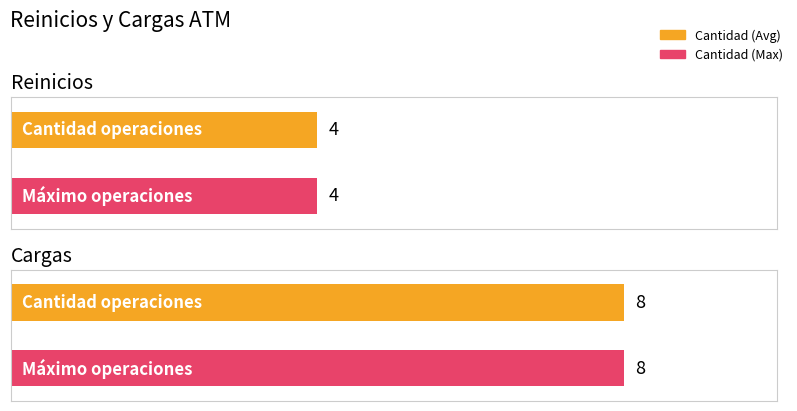

True or false: Maximum utilization has a value of 8 at Cargas.

True